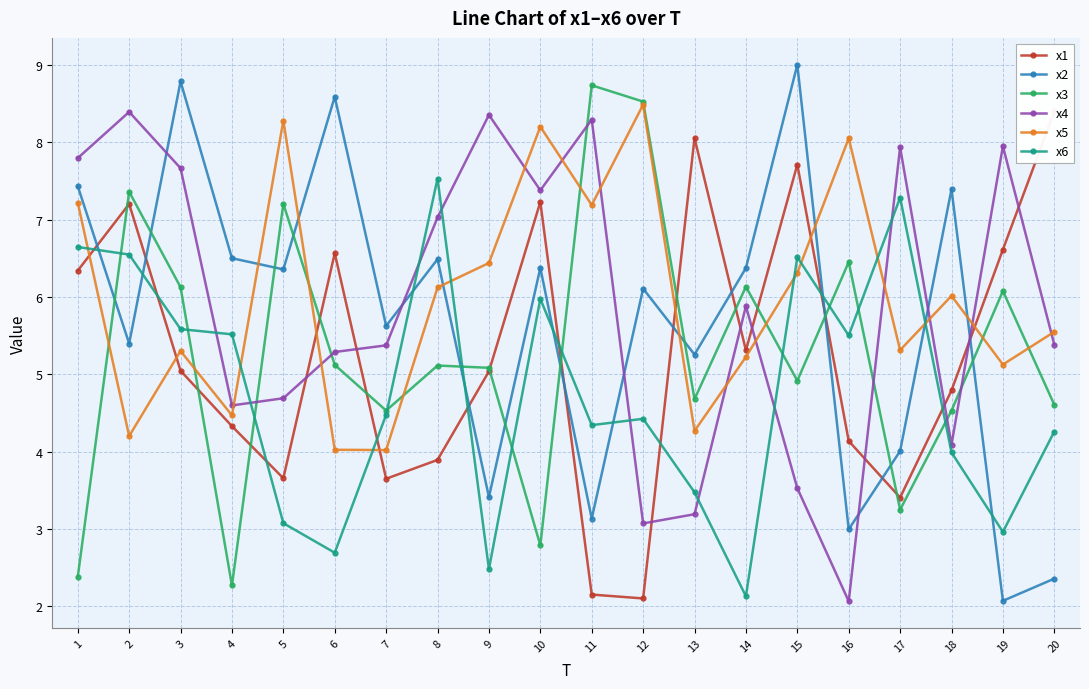

How many values in the x6 series are below 4?

7